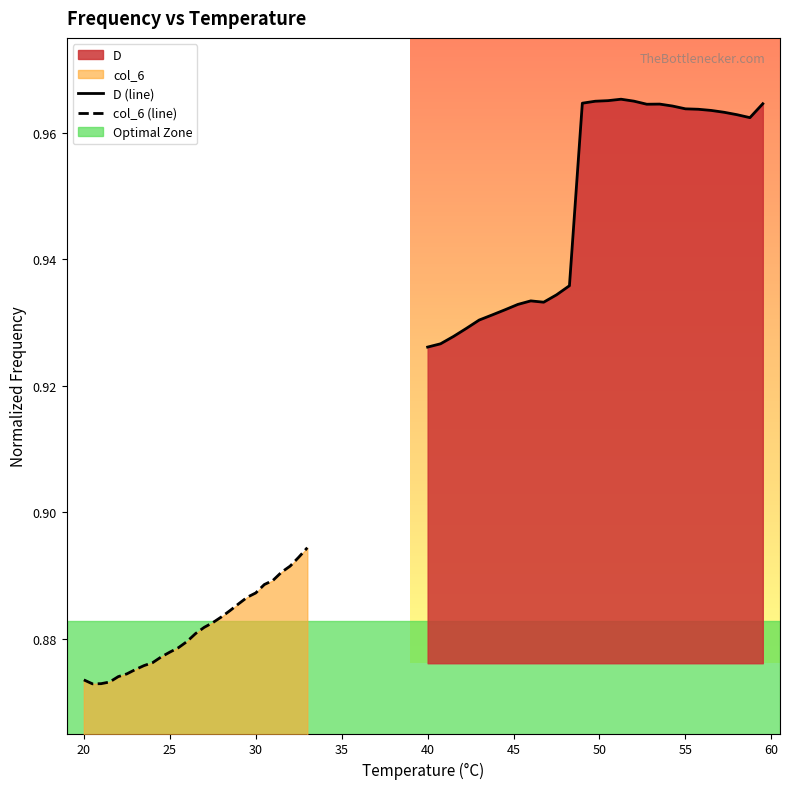

Does the chart display data point markers on the line(s)?

No